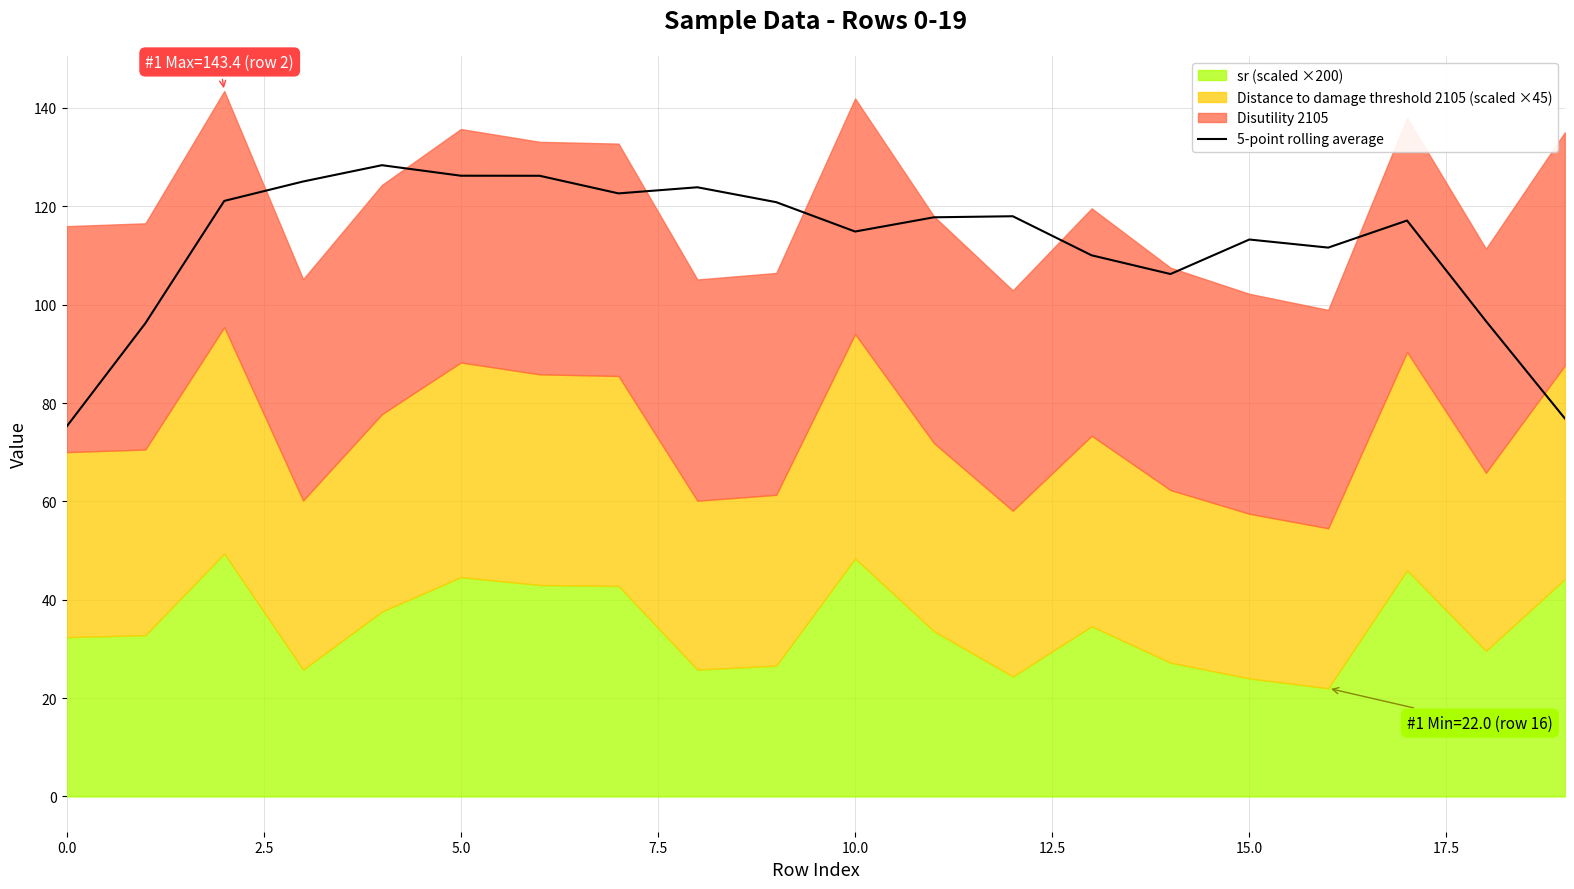

What is the minimum value for 5-point rolling average?

75.2